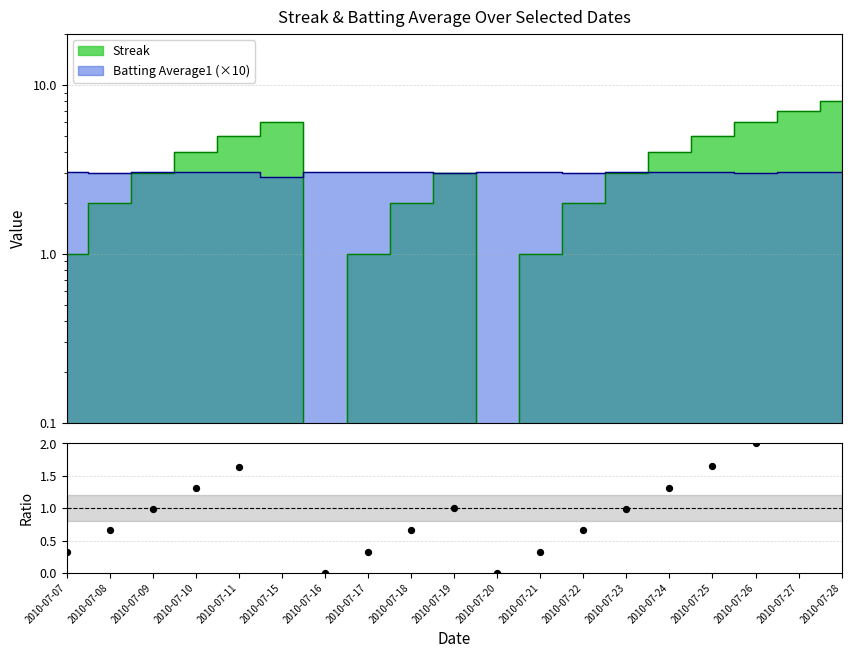

Between 2010-07-25 and 2010-07-10, which is larger?

2010-07-25